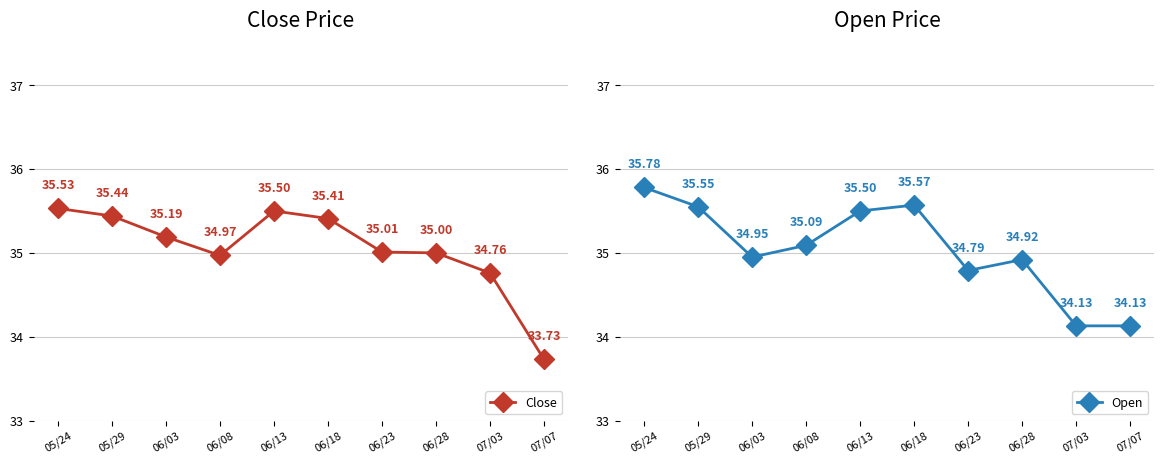

What is the maximum value shown in the chart?

35.8